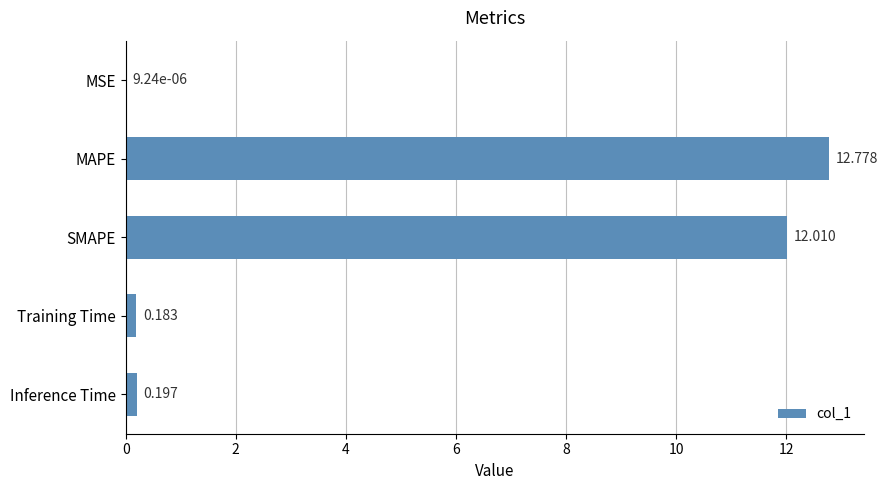

Which label corresponds to the largest value in the chart?

MAPE